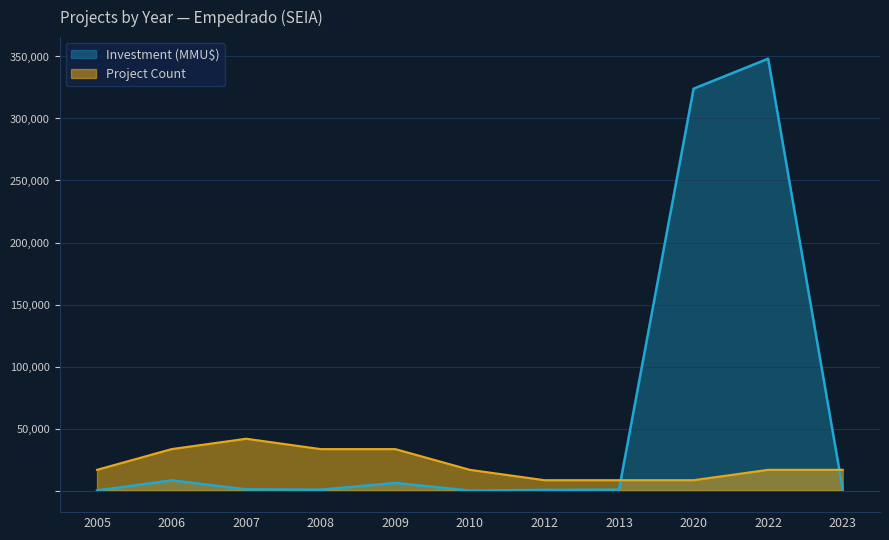

At 2006, list the series in order from largest to smallest.

Project Count, Investment (MMU$)